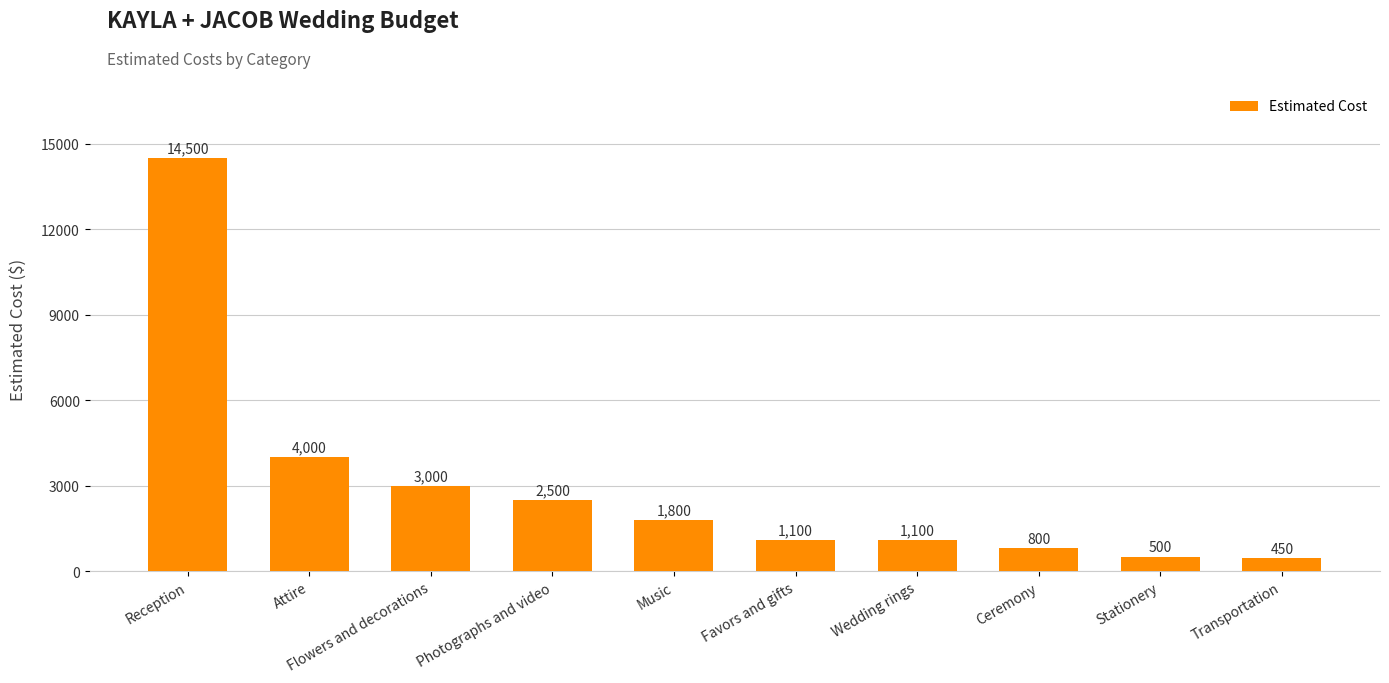

What is the label of the 7th bar from the right?

Photographs and video